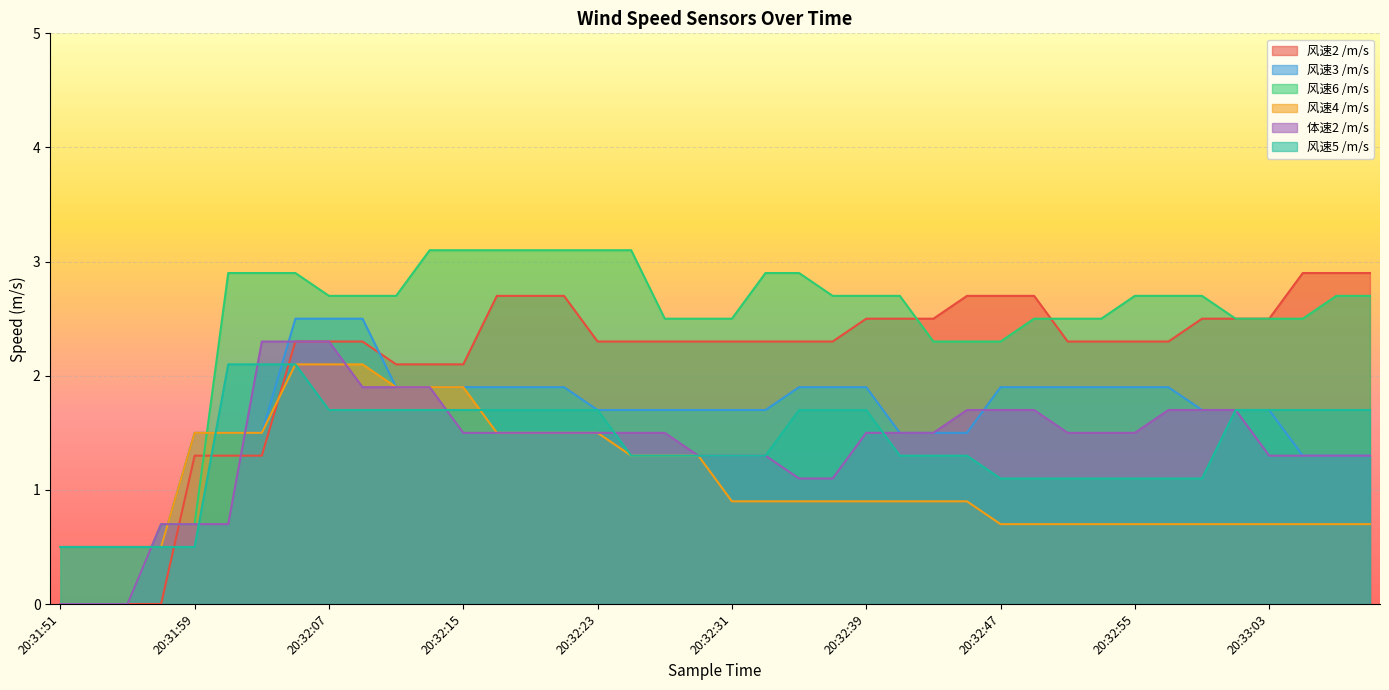

The value of 风速4 /m/s at 20:31:55 is 0.2. True or false?

False